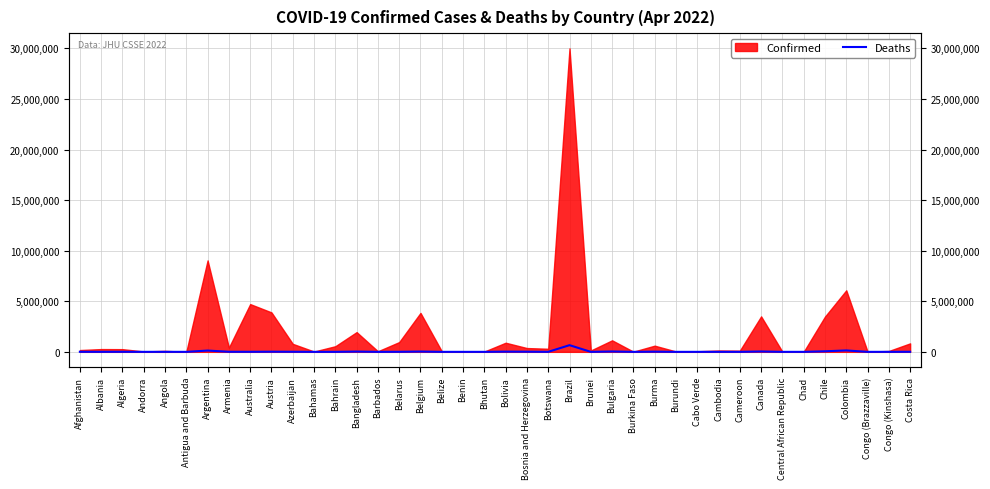

Reading right to left, what are all the values shown in this chart?

8308	1337	385	139660	56750	191	113	37735	1927	3054	401	38	19433	382	36568	213	660410	2686	15718	21896	12	163	656	30826	6844	375	29123	1471	788	9697	16002	6392	8617	128065	135	1900	153	6874	3492	7671